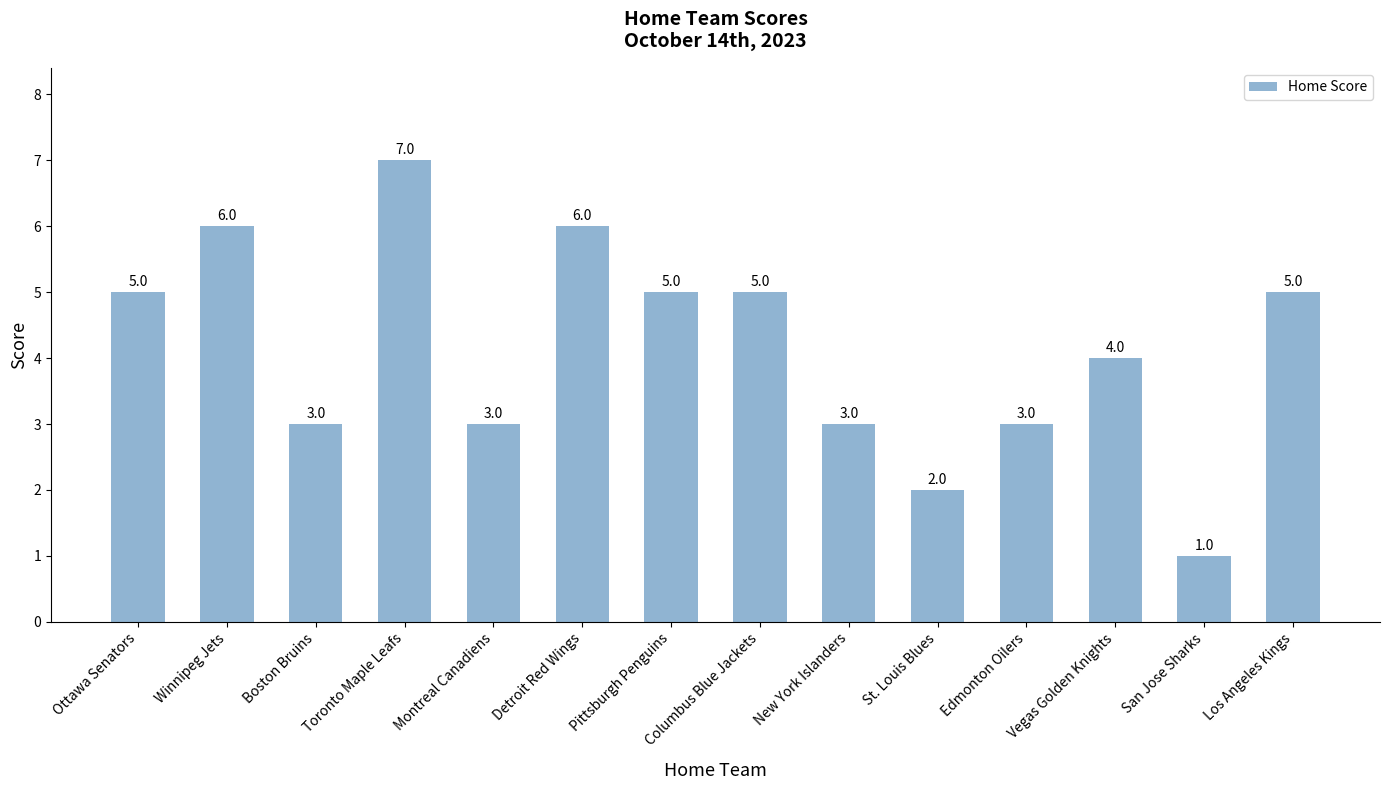

What is the ratio of the value at Detroit Red Wings to the value at Pittsburgh Penguins?

1.2